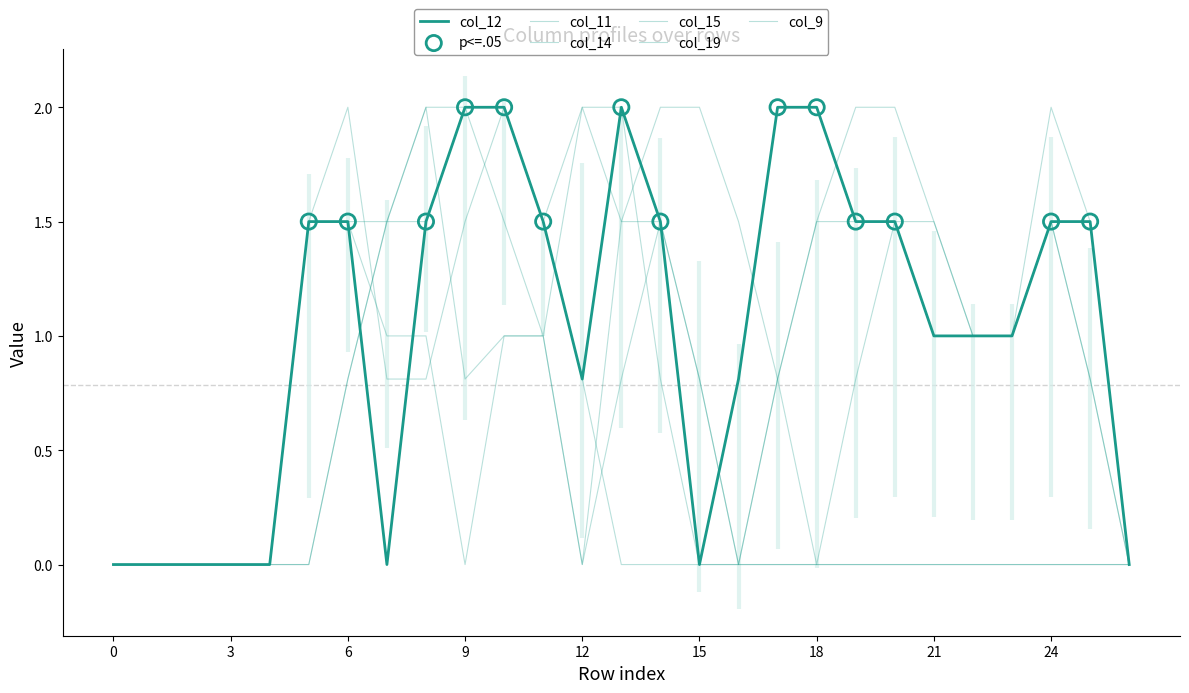

At which category is the sum across all series the highest?

10